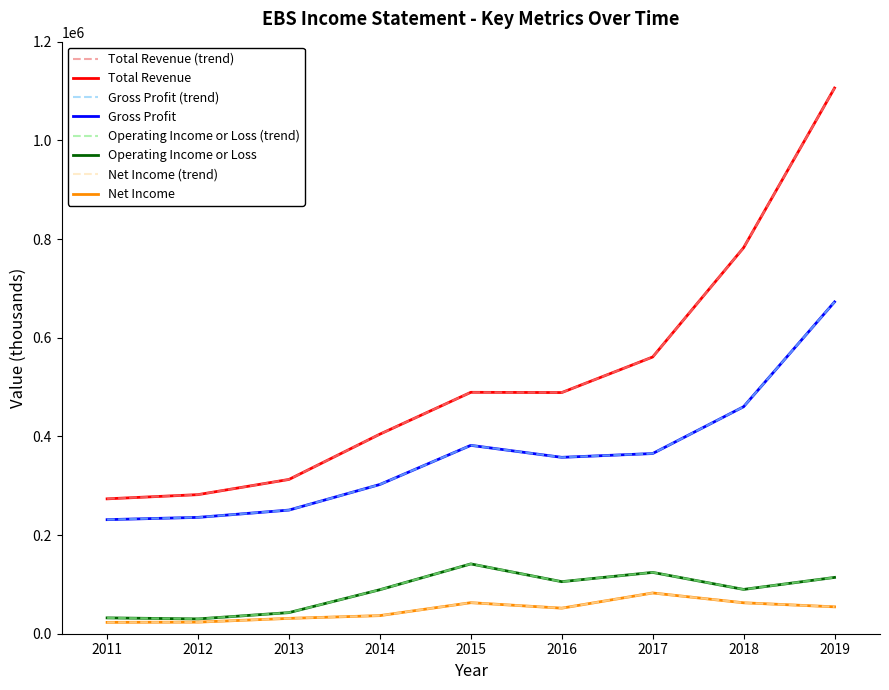

Reading left to right, transcribe all the data shown in this chart.

Total Revenue: 273400	281900	312700	404500	489300	488800	560900	782400	1106000
Gross Profit: 231200	235800	250600	302500	381800	357500	365200	460100	672500
Operating Income or Loss: 32100	30000	42800	89200	141500	105500	124300	89800	114100
Net Income: 23000	23500	31100	36700	62900	51800	82600	62700	54500